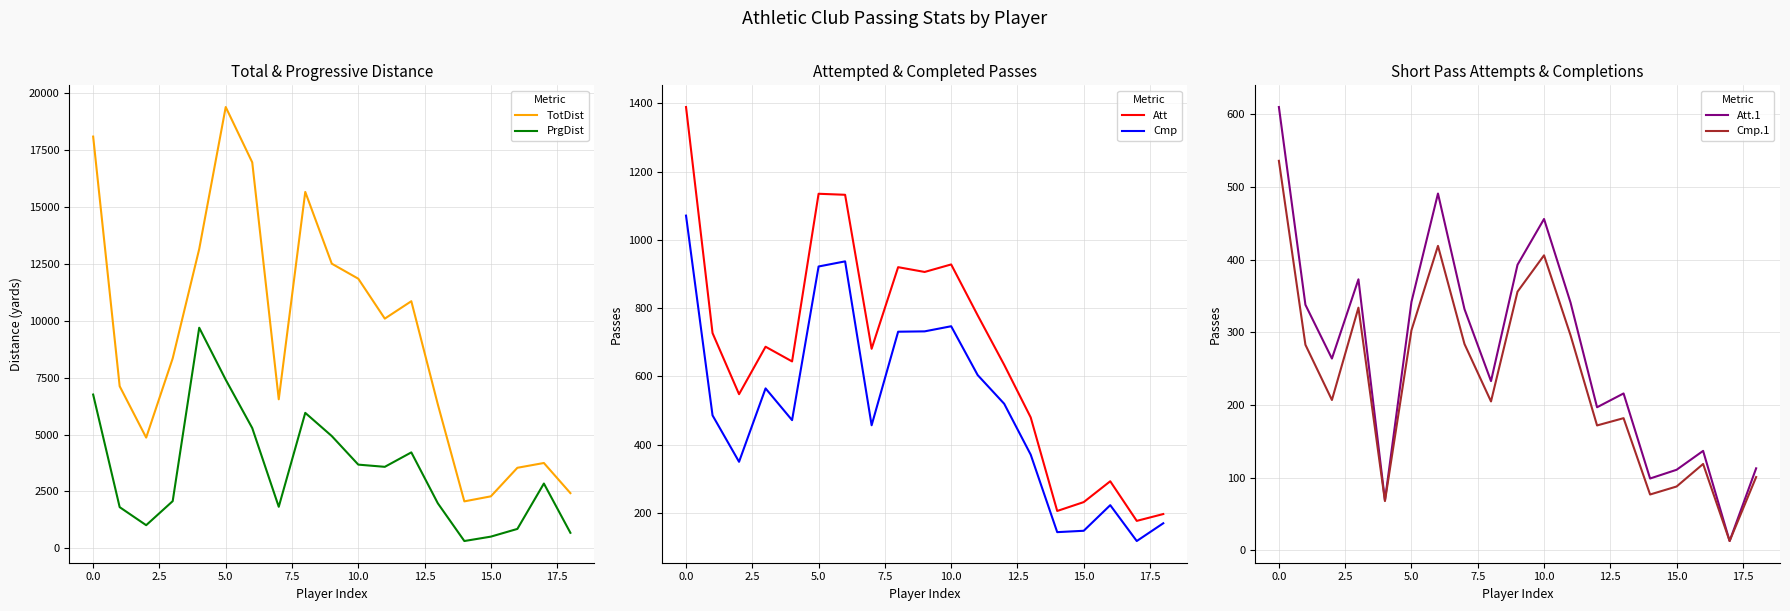

Which series has the largest total across all categories?

TotDist